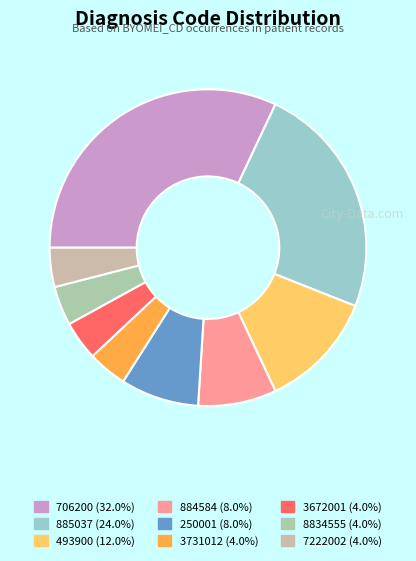

How many slices are in this pie chart?

9